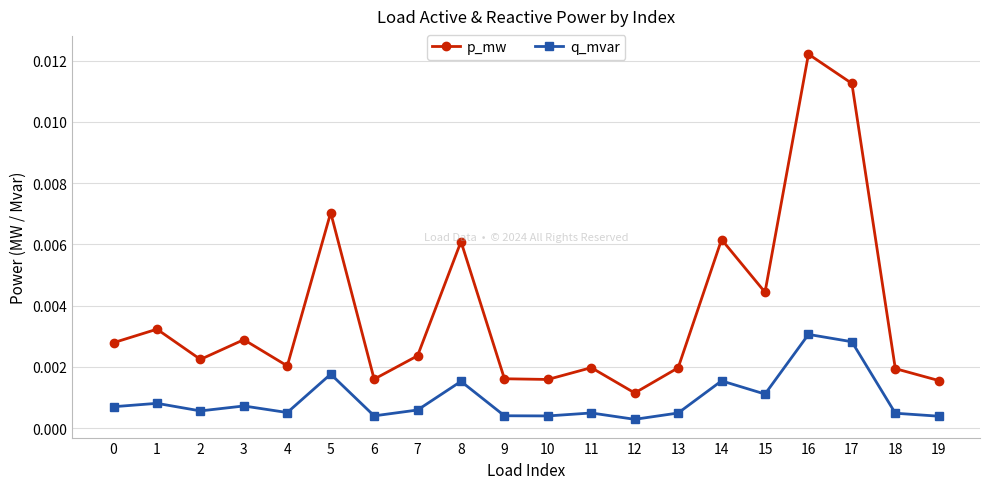

Rank the series by their average value, from lowest to highest.

q_mvar, p_mw